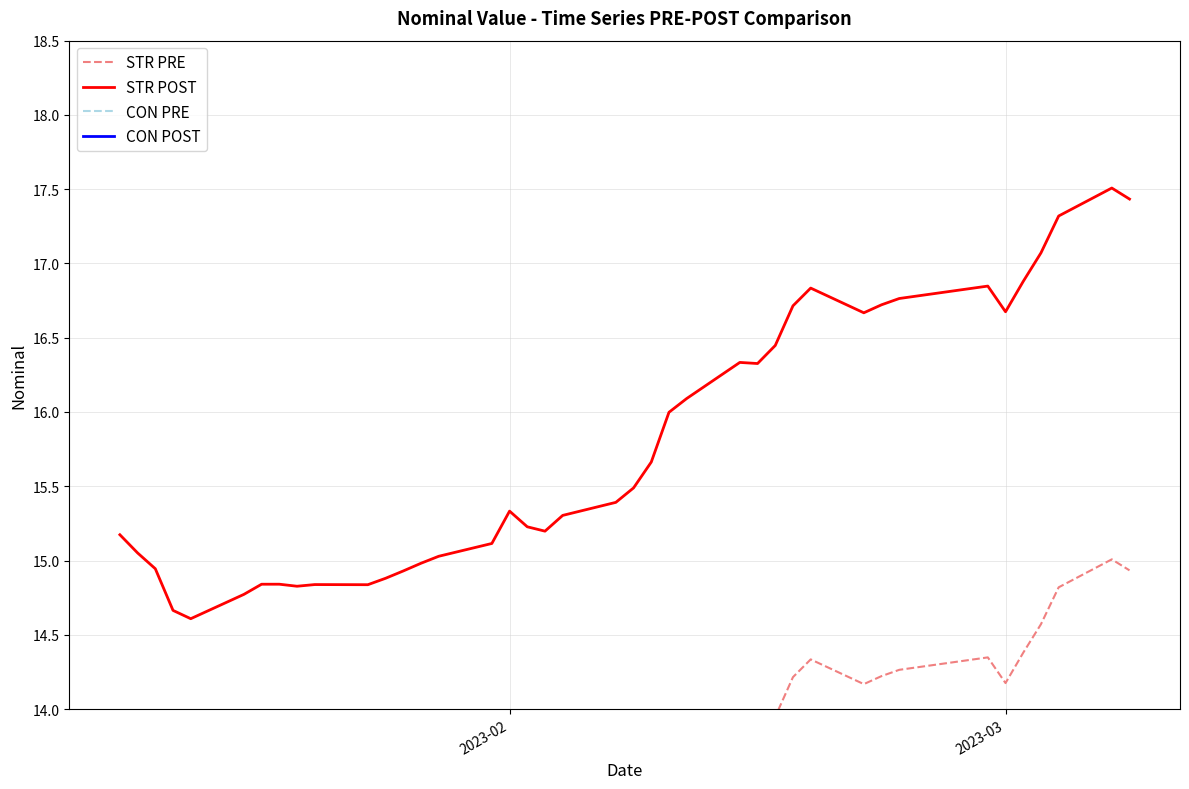

What is the maximum value shown in the chart?

22.0